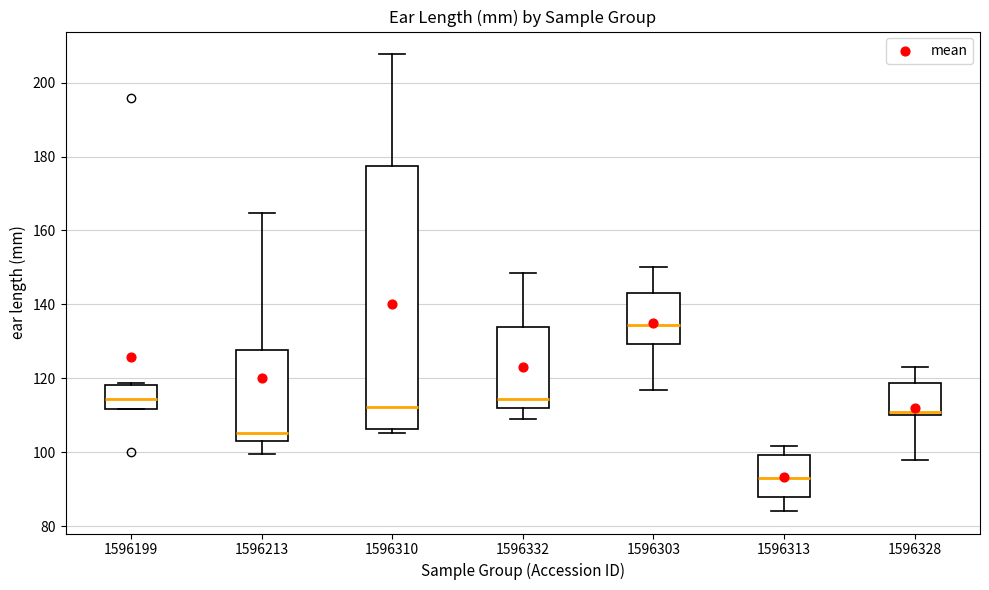

Where does the median line of the box at x = 1596303 sit on the y-axis? The values are not printed on the chart, so give them approximately, as read against the axis.

134